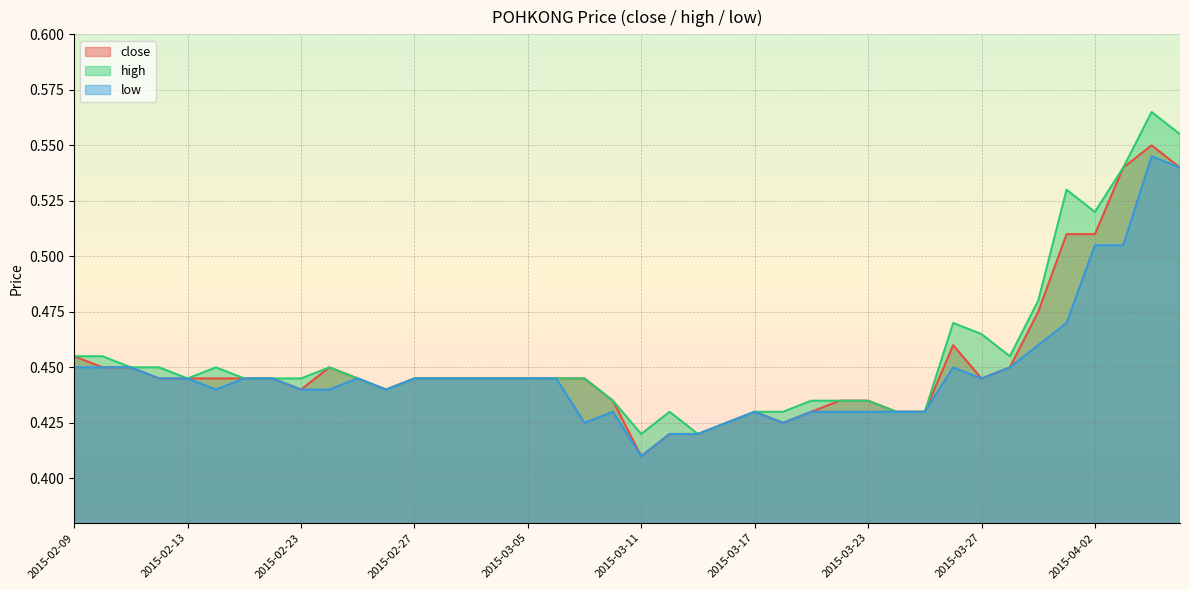

At which label does high reach its peak?

2015-04-06